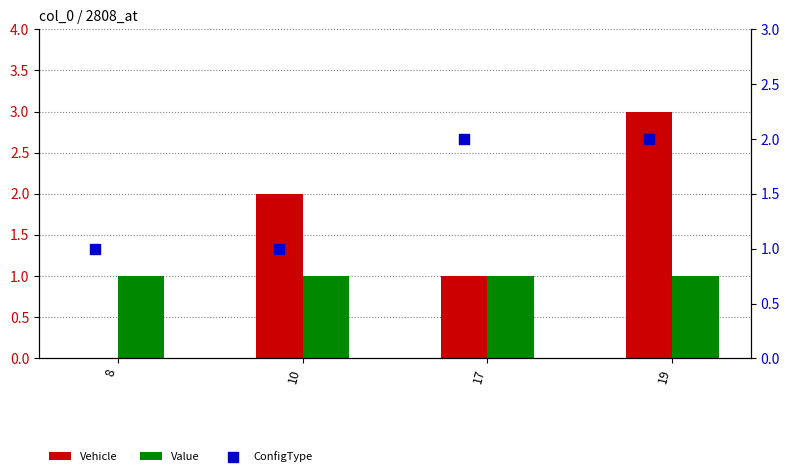

What is the total value across all series at 10?

4